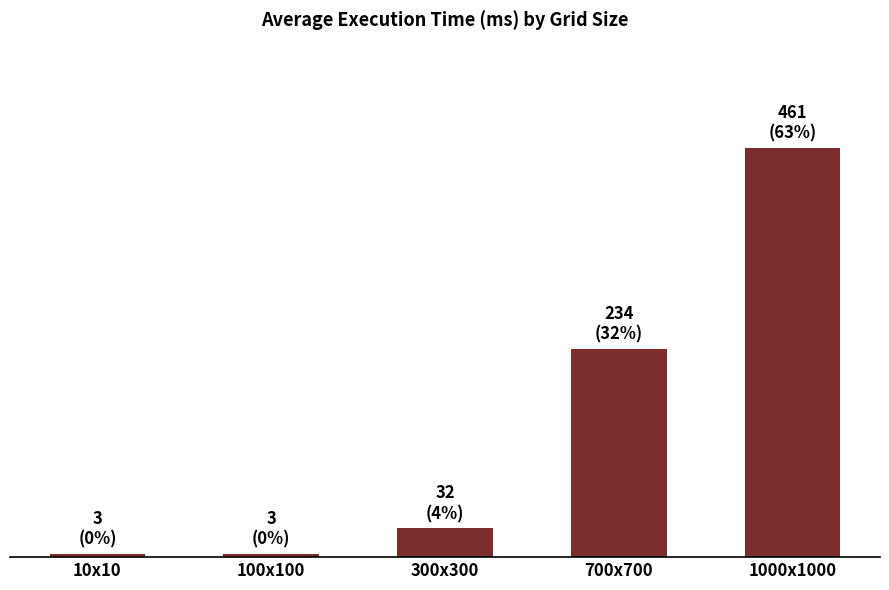

What position from the right is 700x700?

2